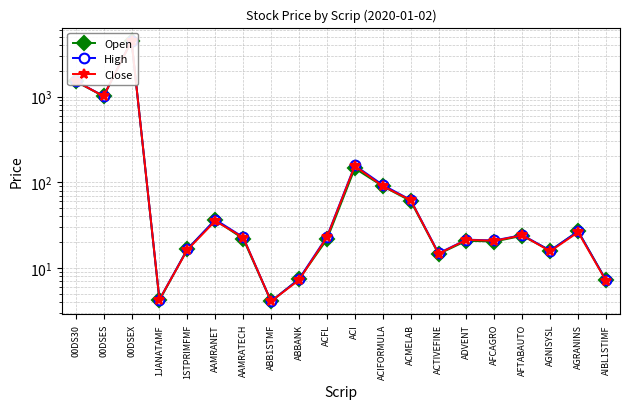

Rank the series by their maximum value, from highest to lowest.

High, Close, Open